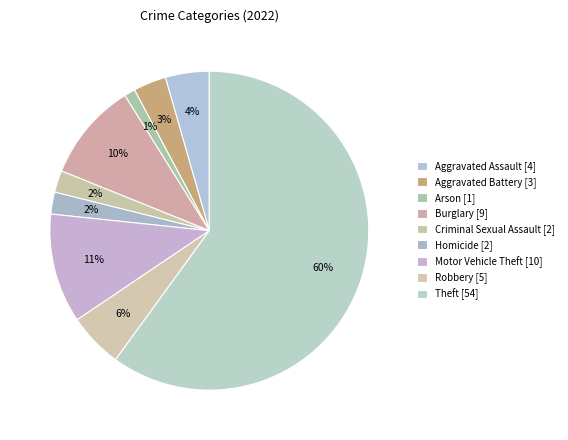

True or false: Burglary accounts for 10% of the total.

True